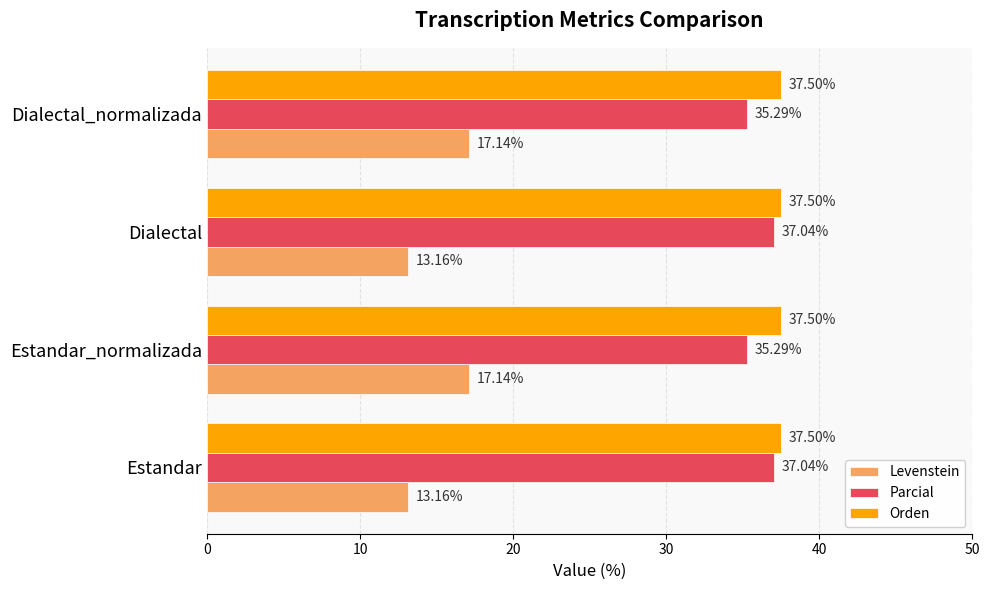

What is the difference between the second highest and second lowest values in the Levenstein series?

4.0